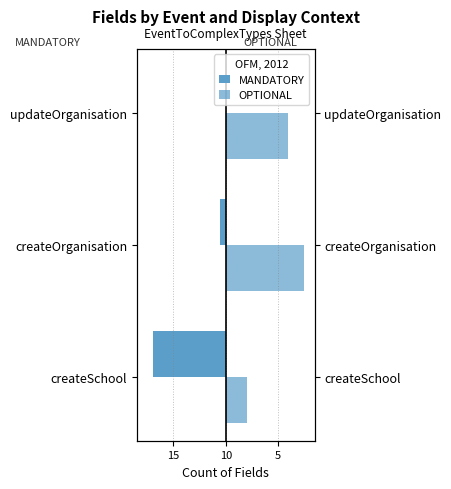

Rank the series by their maximum value, from lowest to highest.

MANDATORY, OPTIONAL